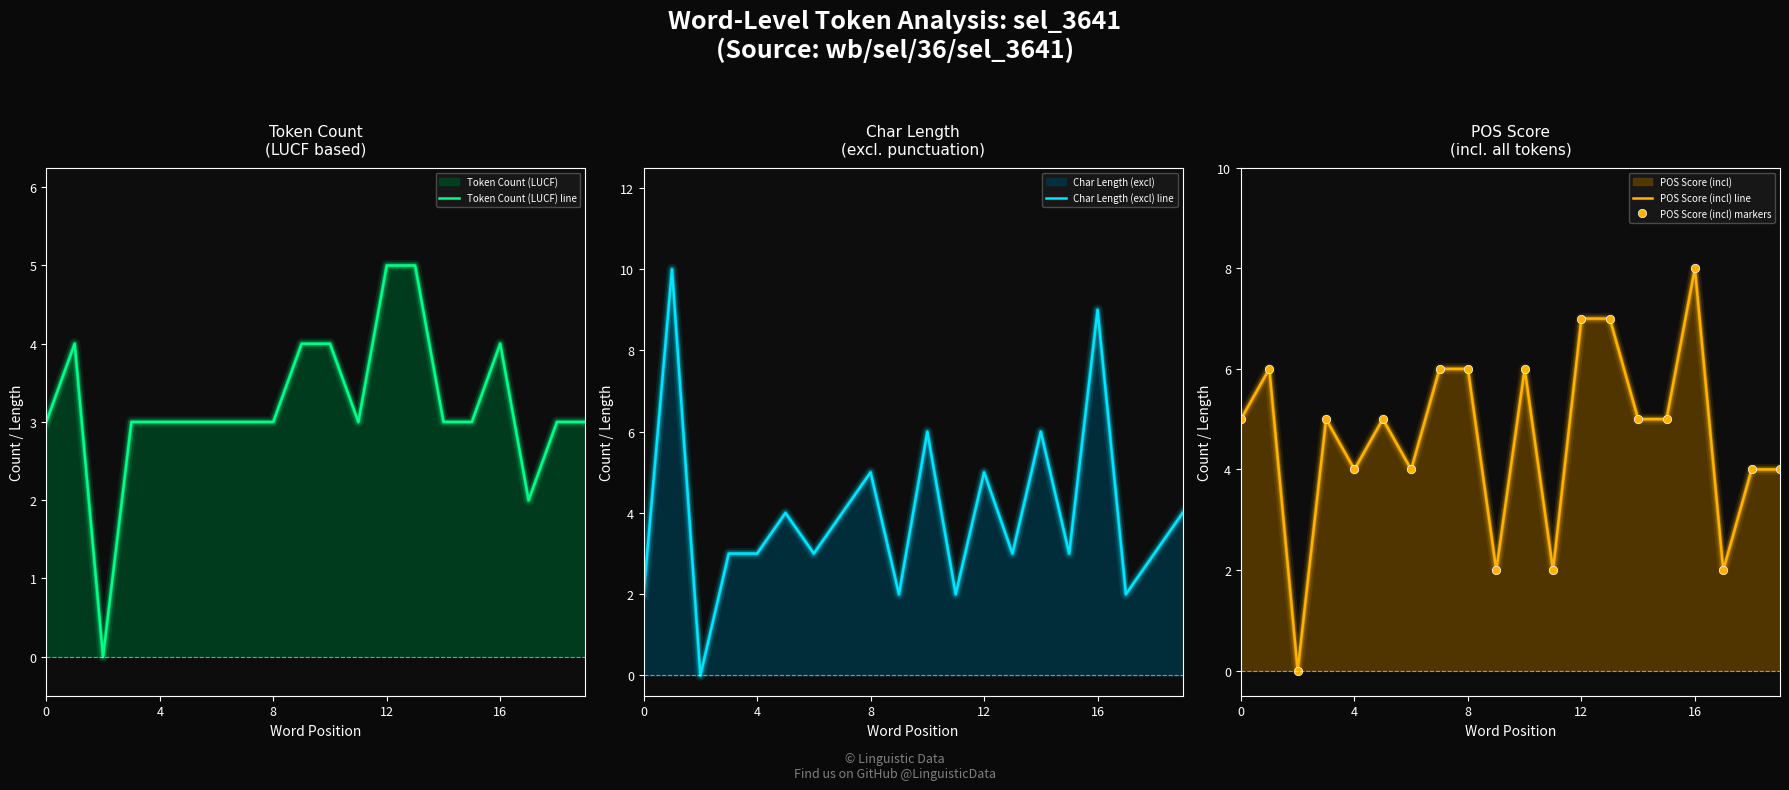

Which series has the largest total across all categories?

POS Score (incl) line